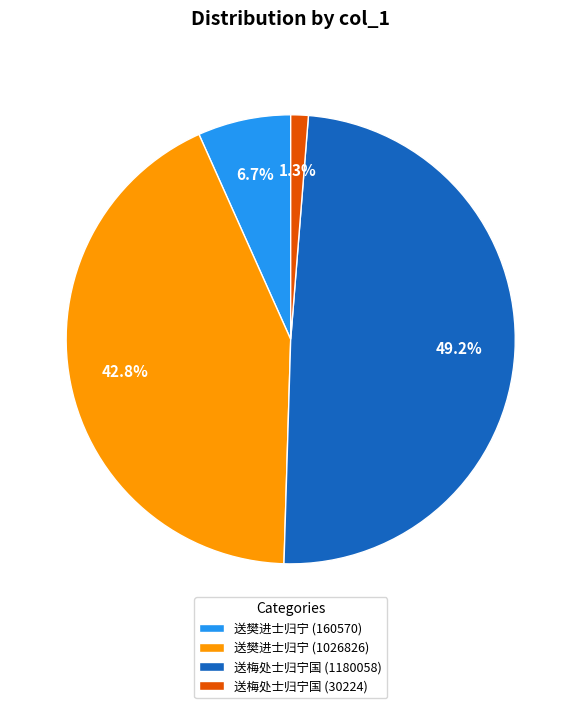

True or false: 送梅处士归宁国 (30224) accounts for 1% of the total.

True